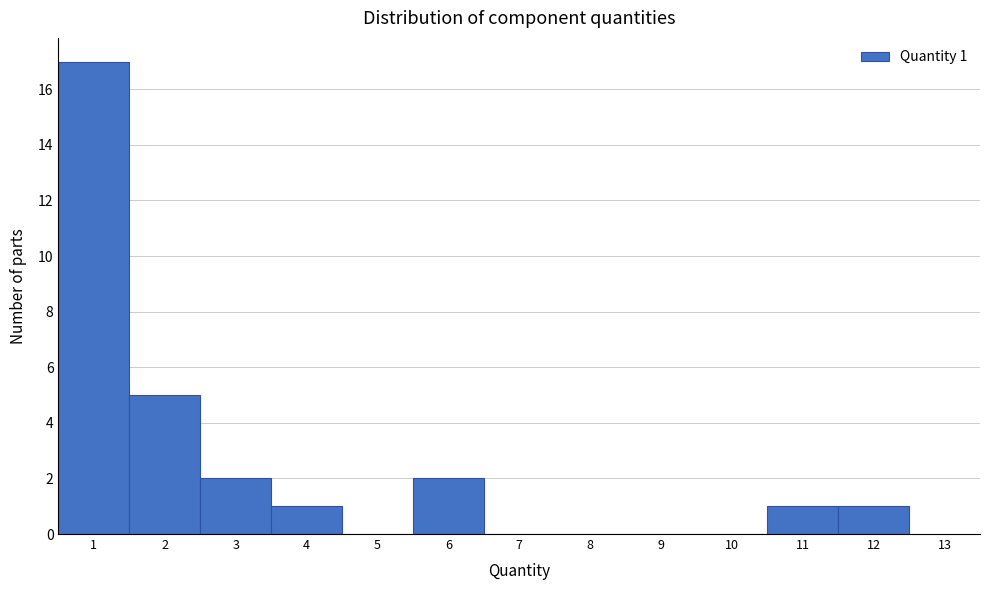

Over which range of the x-axis is the bar tallest?

0.5 to 1.5